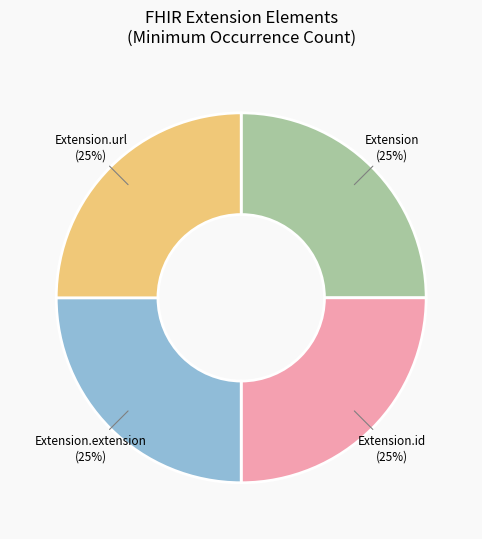

To the nearest percent, what is the average slice percentage?

25%